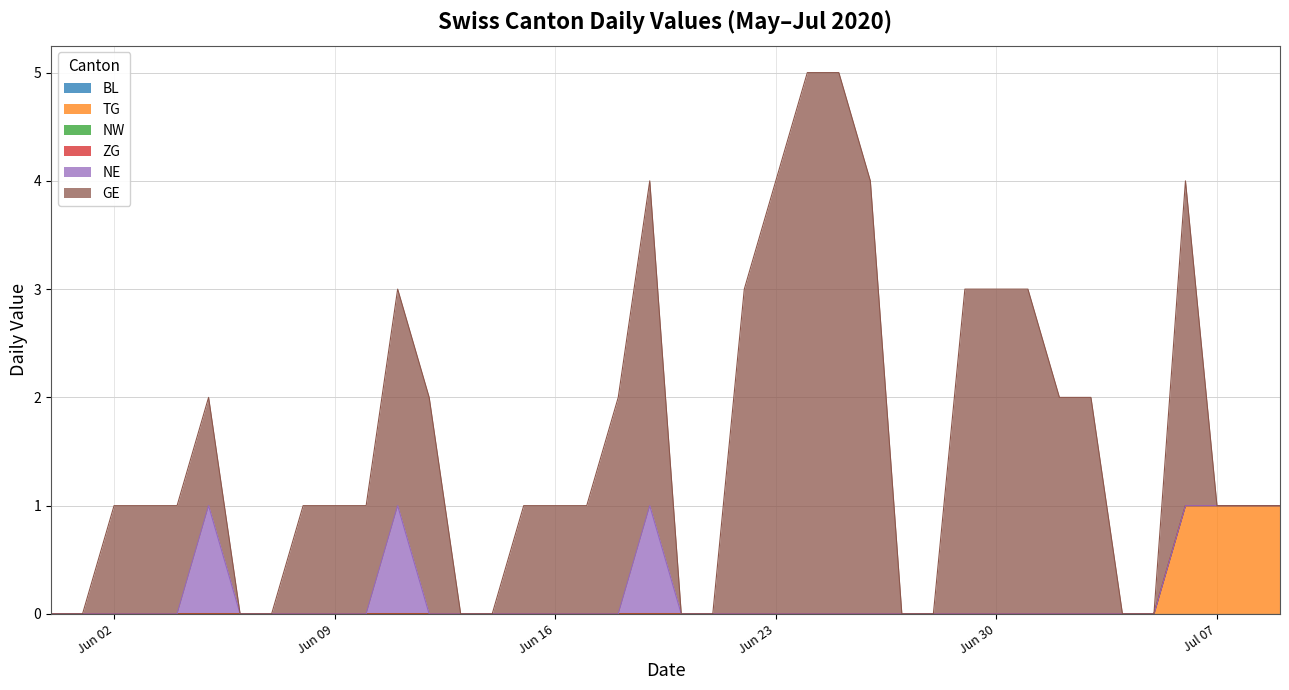

At which label is ZG closest to 0?

2020-05-31